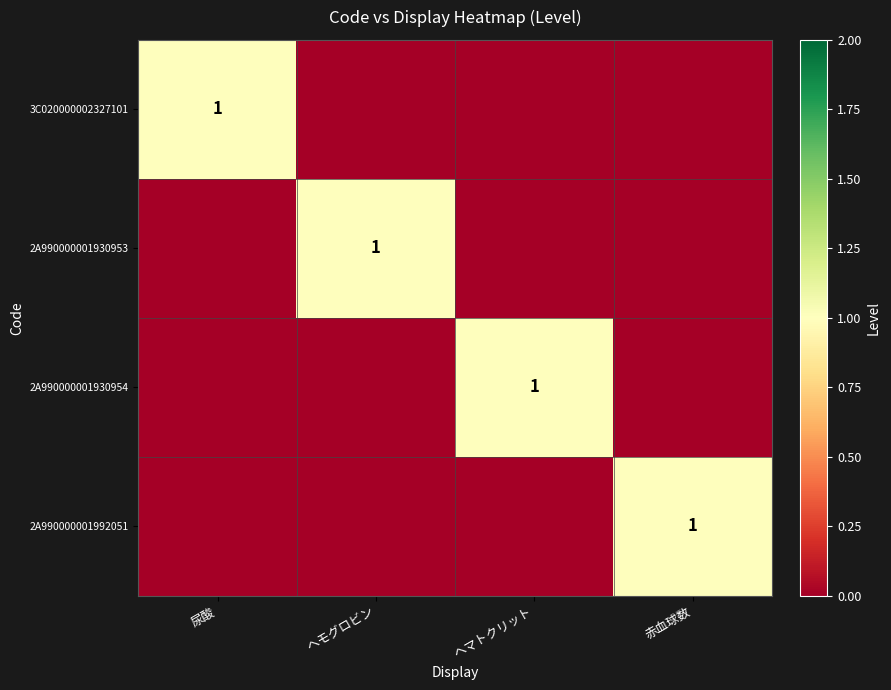

Between ヘモグロビン and ヘマトクリット, which is larger?

ヘモグロビン